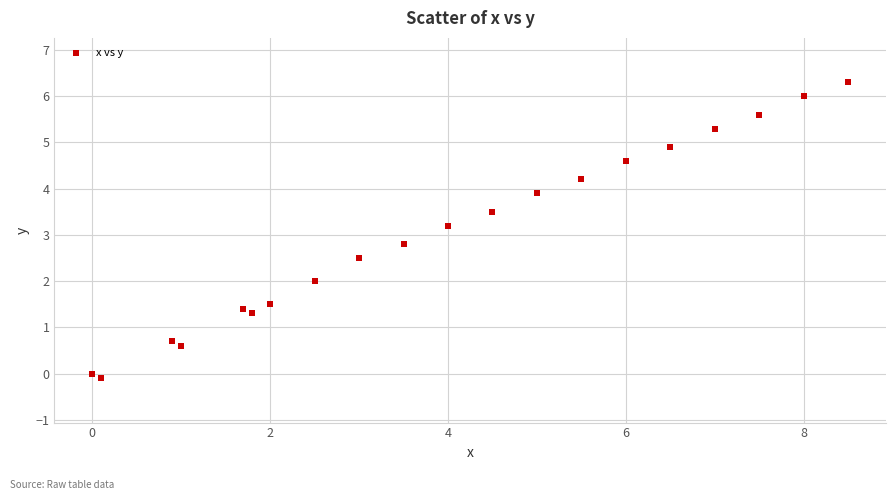

What is the range of X values (max minus min)?

8.5